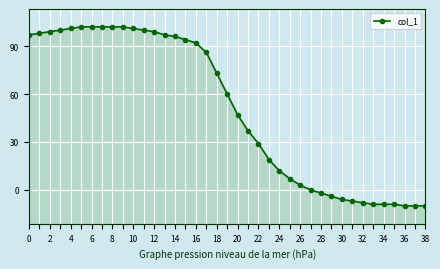

How many lines are shown in the chart?

1